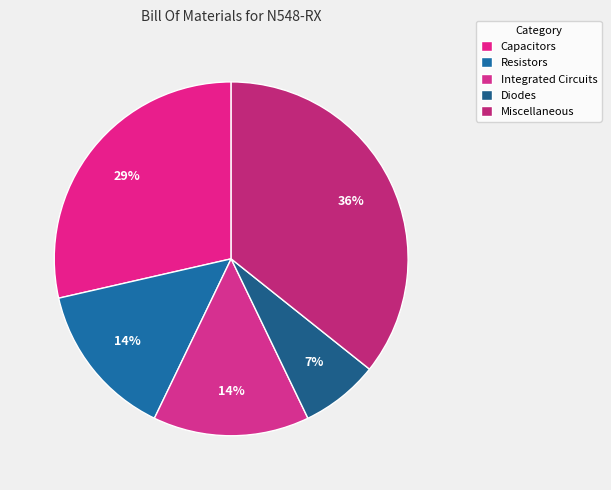

Is it true that Integrated Circuits is 14% of the pie?

True